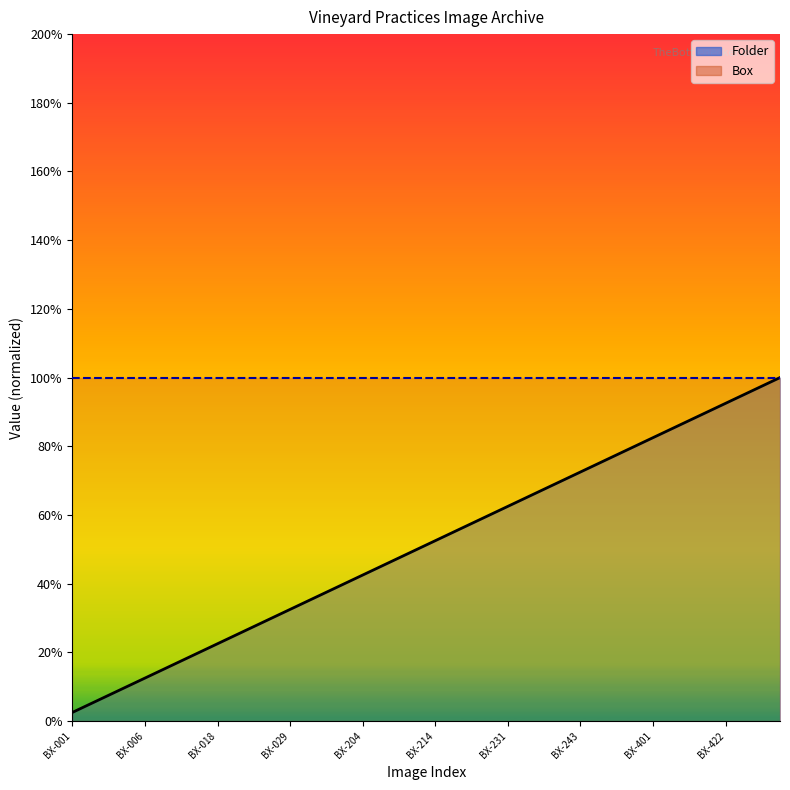

Rank the categories by value from highest to lowest.

BX-452, BX-442, BX-432, BX-422, BX-420, BX-412, BX-402, BX-401, BX-273, BX-263, BX-253, BX-243, BX-235, BX-234, BX-233, BX-231, BX-224, BX-223, BX-221, BX-214, BX-213, BX-212A, BX-211, BX-204, BX-203, BX-201, BX-033, BX-029, BX-024, BX-023, BX-021, BX-018, BX-017, BX-015, BX-010, BX-006, BX-004, BX-003, BX-002, BX-001